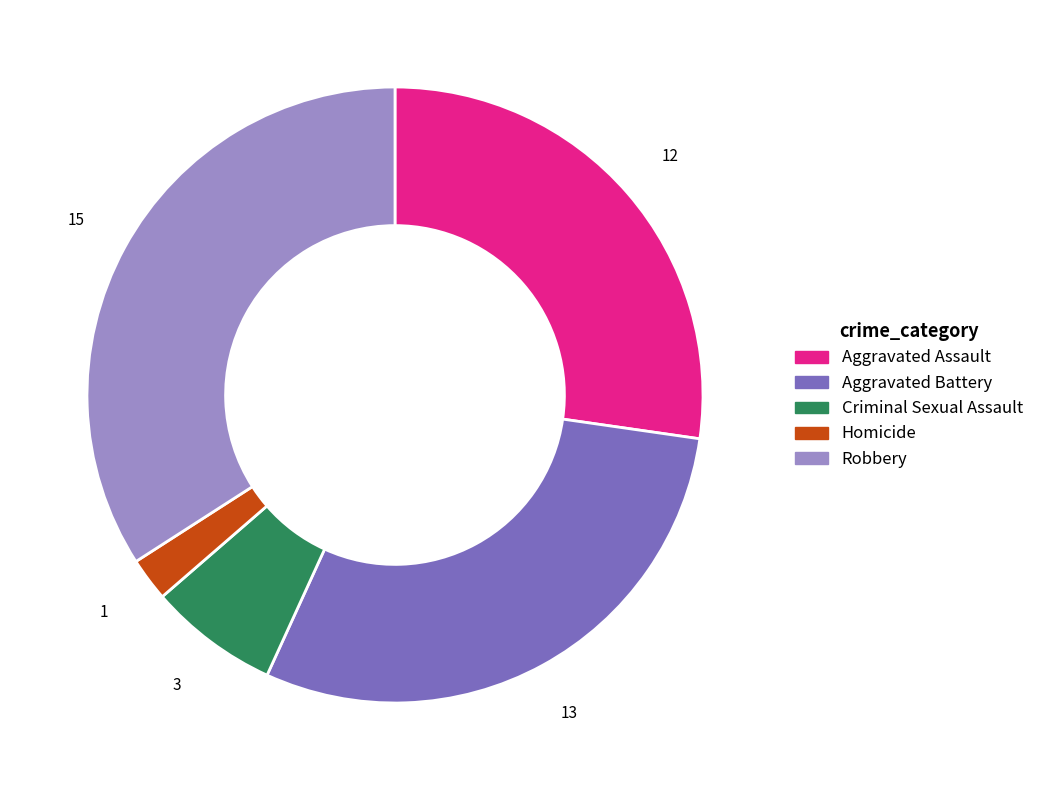

Which slice is the largest?

Robbery